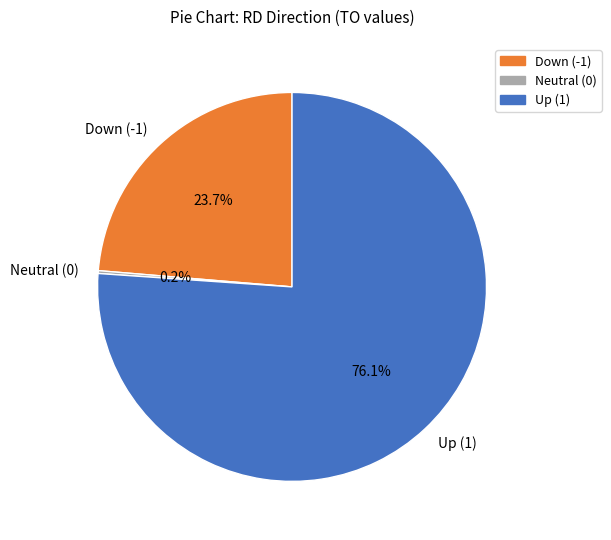

Combined, do Down (-1) and Up (1) account for over 50%?

Yes